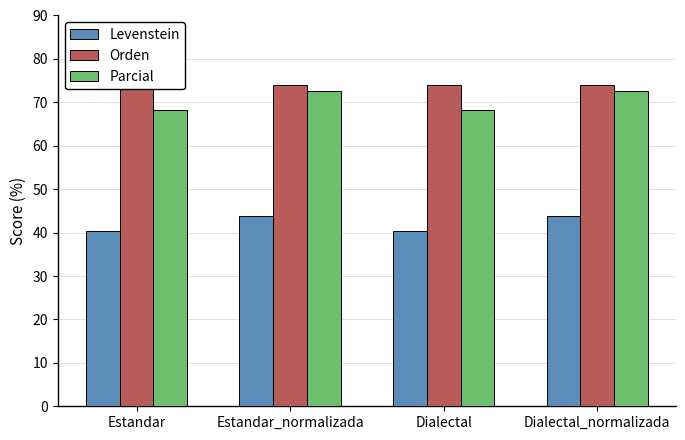

The Parcial series shows 39.6 at Dialectal_normalizada. True or false?

False